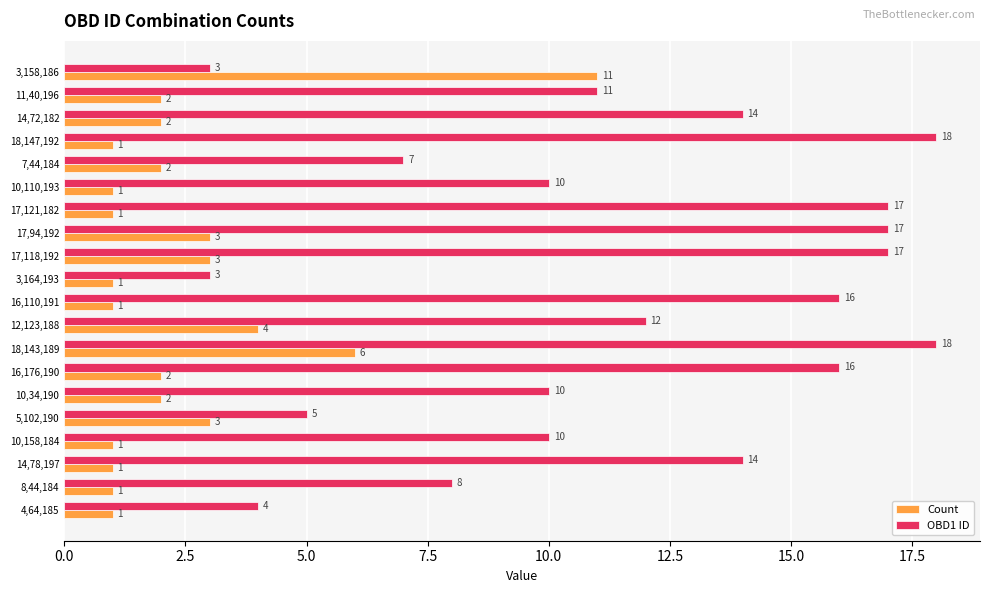

Which series has the largest range (max minus min)?

OBD1 ID